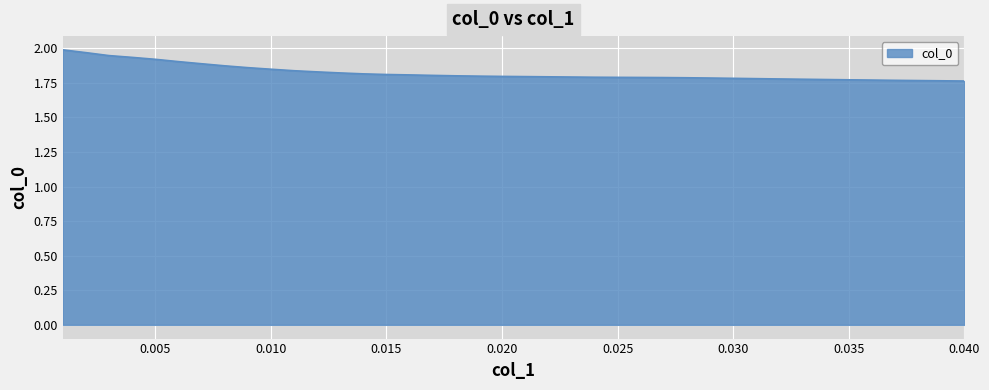

List the labels in order of value, smallest first.

0.04, 0.039, 0.038, 0.037, 0.036, 0.035, 0.034, 0.033, 0.032, 0.031, 0.03, 0.029, 0.028, 0.027, 0.026, 0.025, 0.024, 0.023, 0.022, 0.021, 0.02, 0.019, 0.018, 0.017, 0.016, 0.015, 0.014, 0.013, 0.012, 0.011, 0.01, 0.009, 0.008, 0.007, 0.006, 0.005, 0.004, 0.003, 0.002, 0.001